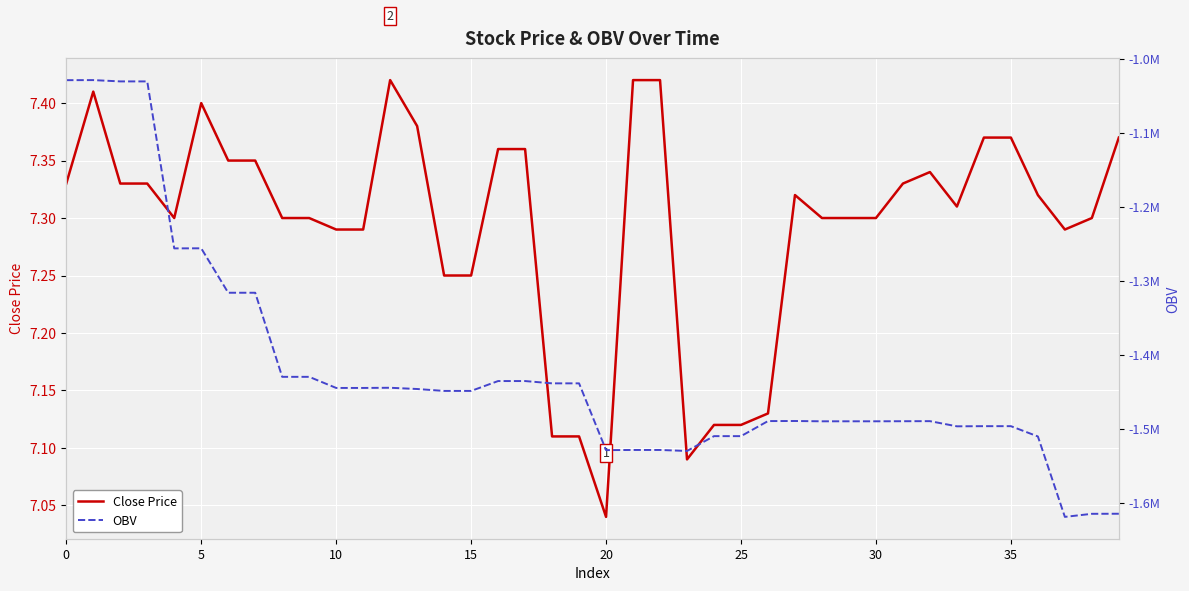

Is it true that OBV equals -1027982.0 at 31?

False